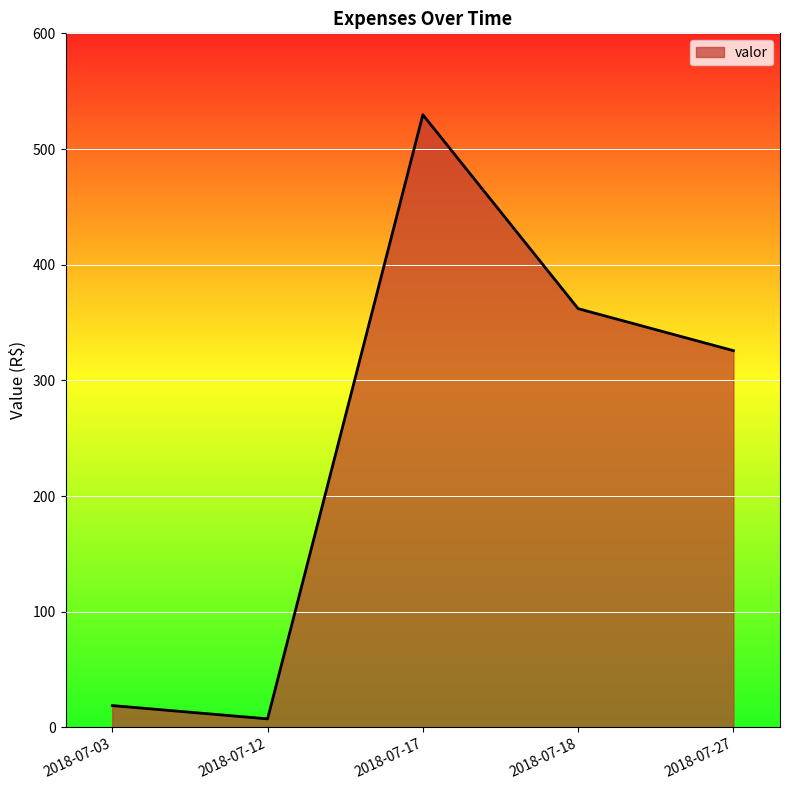

How many lines are shown in the chart?

1